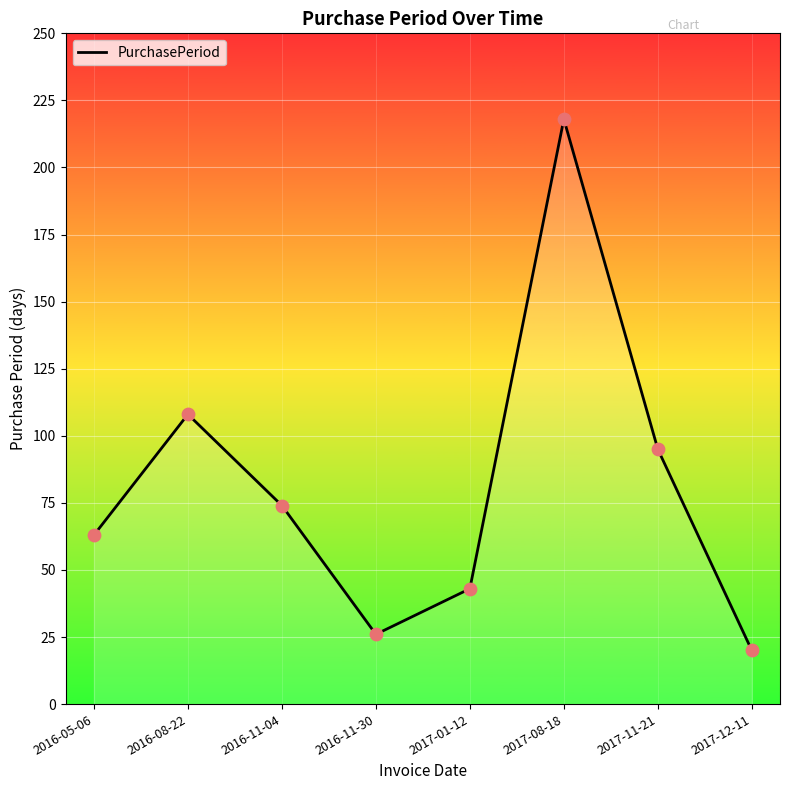

Between 2016-11-04 and 2017-08-18, which is larger?

2017-08-18